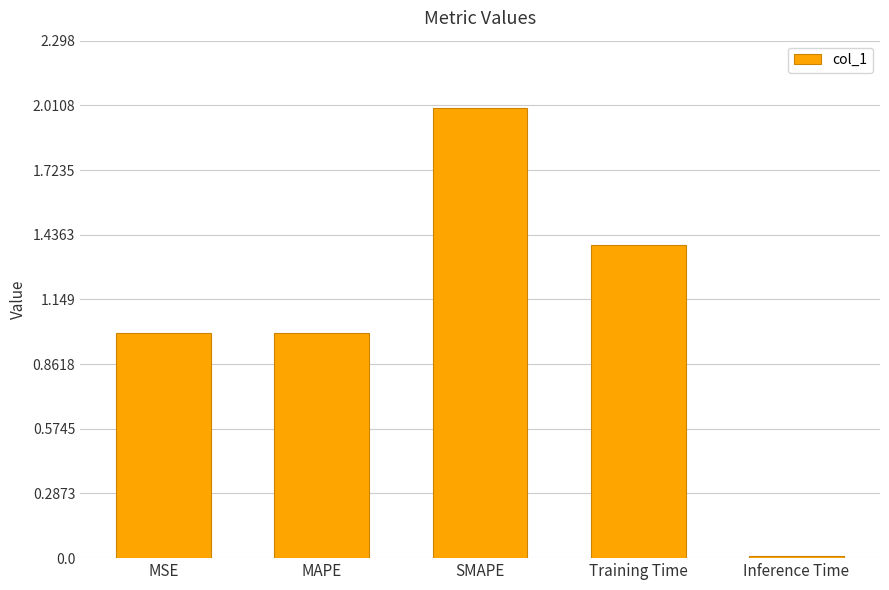

Approximately how many times larger is the value at SMAPE compared to Training Time?

1.4